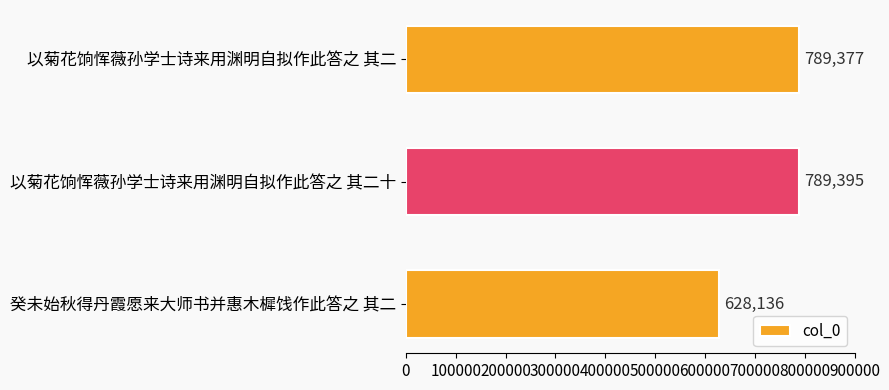

How many values are below 789377?

1